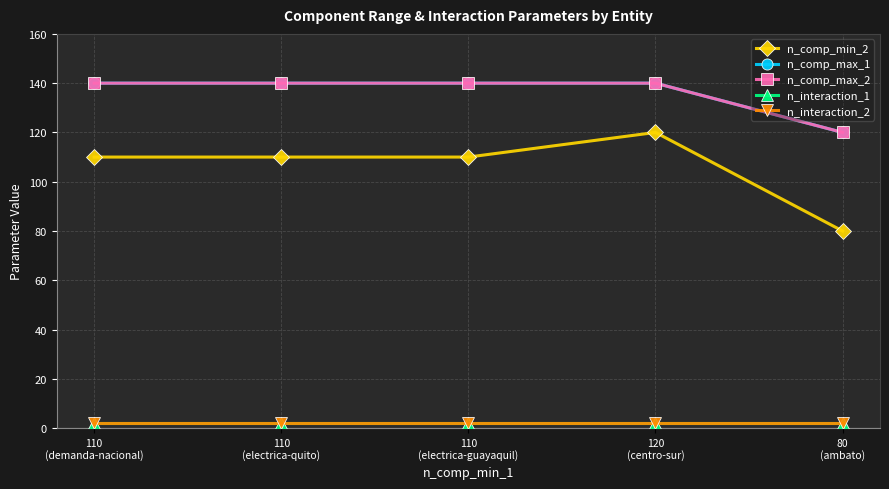

Does the chart have visible grid lines?

Yes